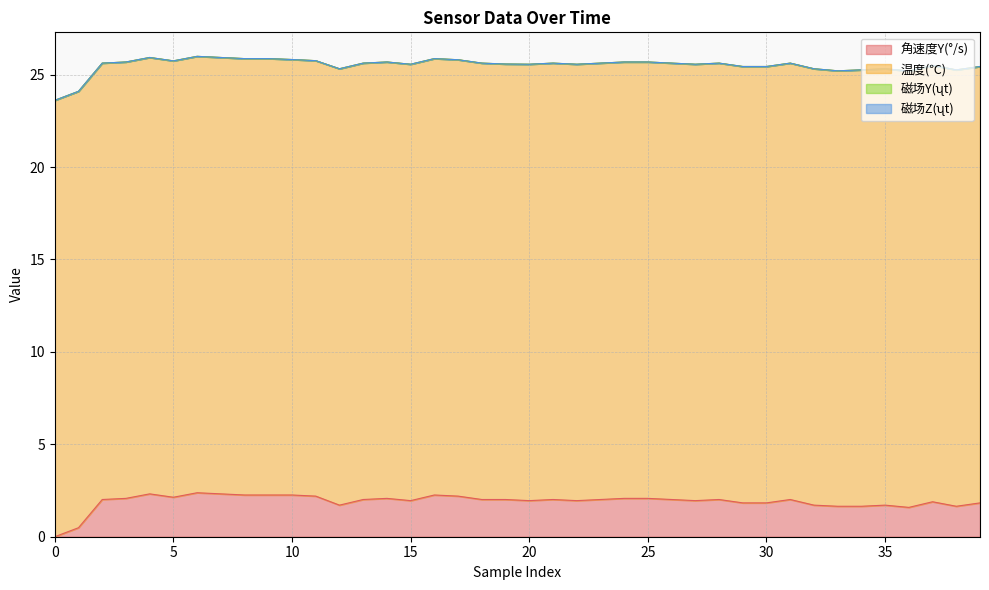

What are all the series names shown in the legend?

角速度Y(°/s), 温度(℃), 磁场Y(ʯt), 磁场Z(ʯt)